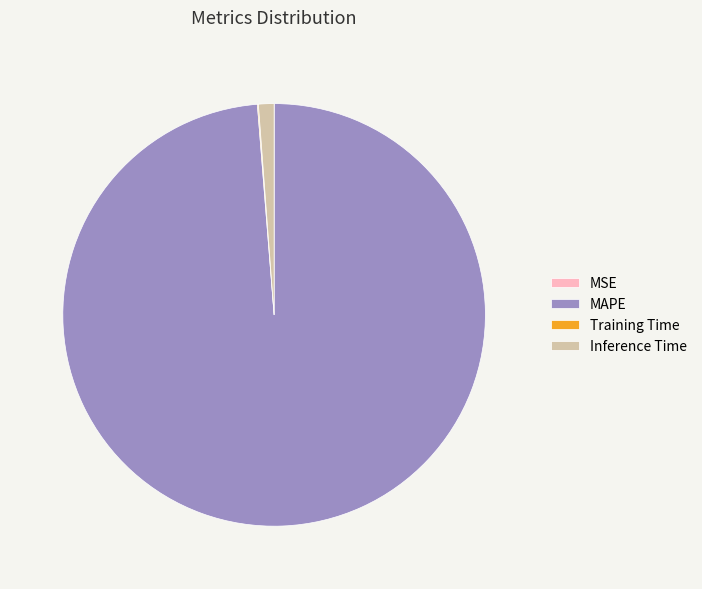

Does Inference Time account for over 50% of the chart?

No